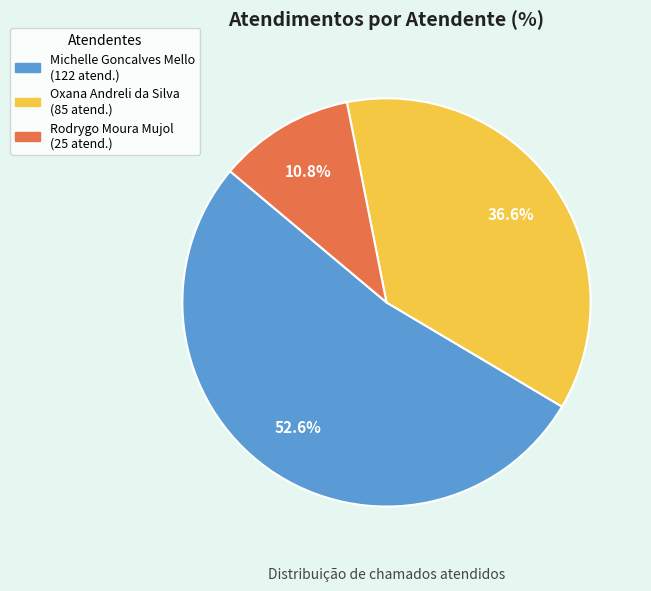

What percentage is the Oxana Andreli da Silva slice, to the nearest percent?

37%